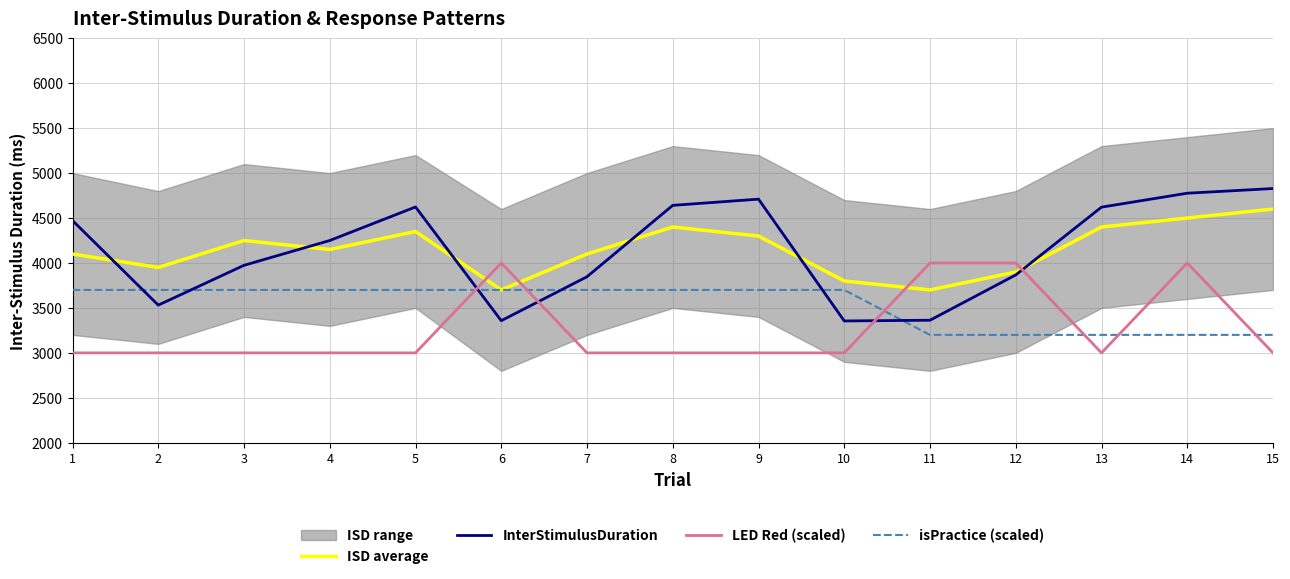

What is the value of the ISD average point at the 14th from the left?

4500